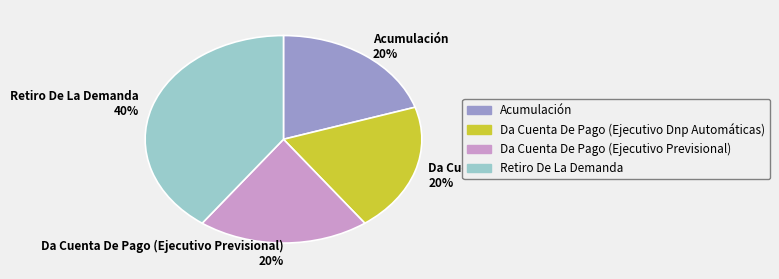

Is the sum of Retiro De La Demanda and Acumulación greater than half?

Yes